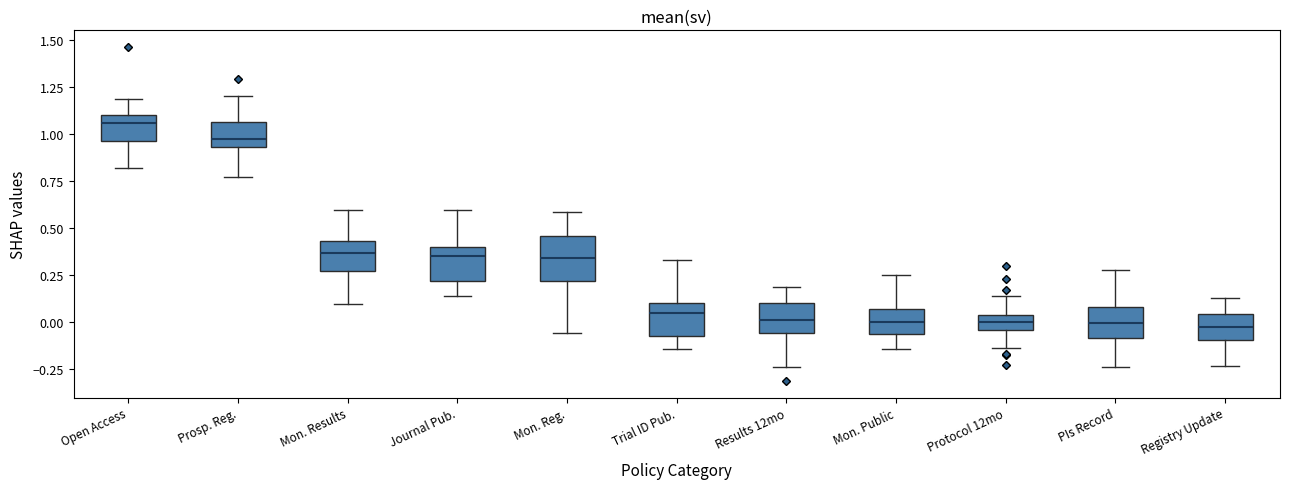

Reading left to right, transcribe this box plot: for each box, give where its median line is, the range the box spans, and where its two whiskers end, as read against the y-axis. The values are not printed on the chart, so give them approximately, as read against the axis.

Open Access: median 1.05, box 0.95 to 1.10, whiskers 0.80 to 1.20
Prosp. Reg.: median 0.95 (just above the box's lower edge), box 0.95 to 1.05, whiskers 0.75 to 1.20
Mon. Results: median 0.35, box 0.25 to 0.45, whiskers 0.10 to 0.60
Journal Pub.: median 0.35, box 0.20 to 0.40, whiskers 0.15 to 0.60
Mon. Reg.: median 0.35, box 0.20 to 0.45, whiskers -0.05 to 0.60
Trial ID Pub.: median 0.05, box -0.10 to 0.10, whiskers -0.15 to 0.35
Results 12mo: median 0.00, box -0.05 to 0.10, whiskers -0.25 to 0.20
Mon. Public: median 0.00, box -0.05 to 0.05, whiskers -0.15 to 0.25
Protocol 12mo: median 0.00, box -0.05 to 0.05, whiskers -0.15 to 0.15
PIs Record: median 0.00, box -0.10 to 0.10, whiskers -0.25 to 0.30
Registry Update: median -0.05, box -0.10 to 0.05, whiskers -0.25 to 0.15